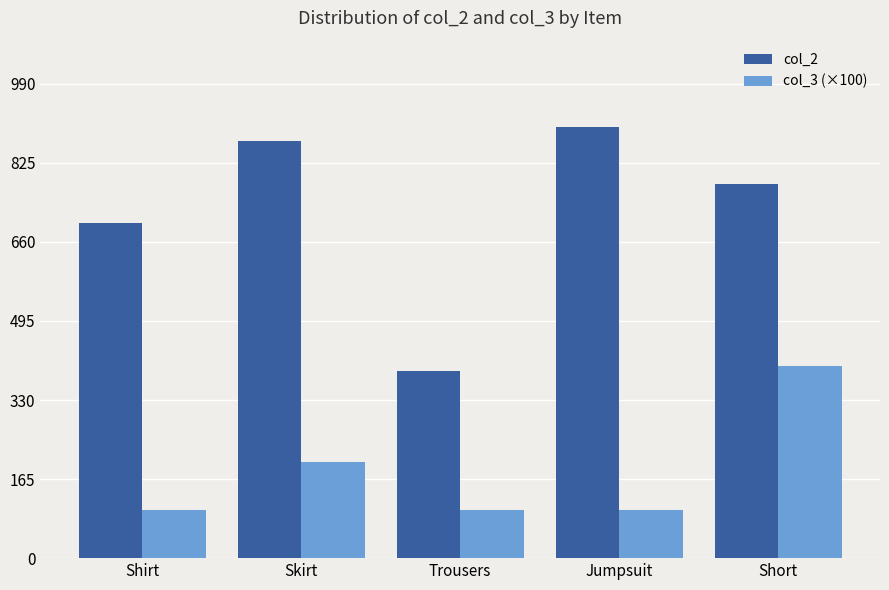

What is the value of the col_2 bar at the 4th from the left?

900